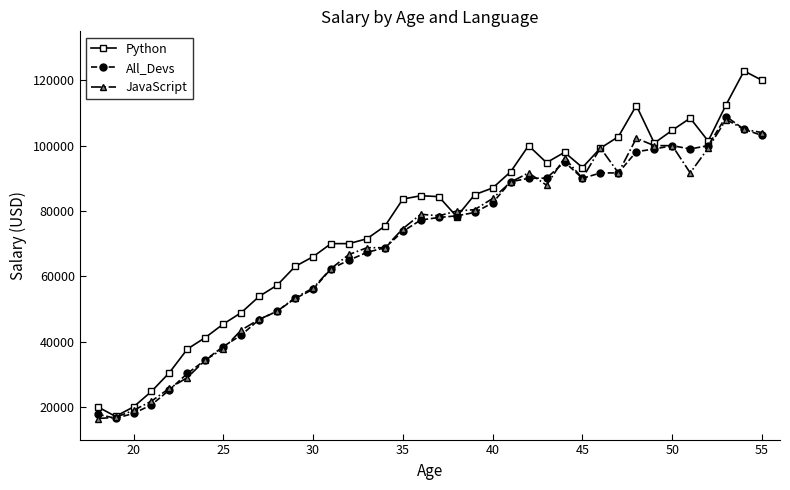

What is the difference between the maximum and minimum values in the JavaScript series?

91554